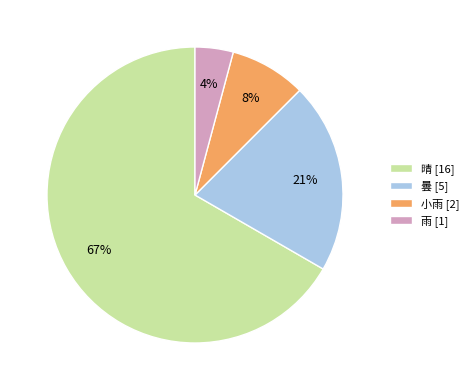

How many segments does this pie chart have?

4